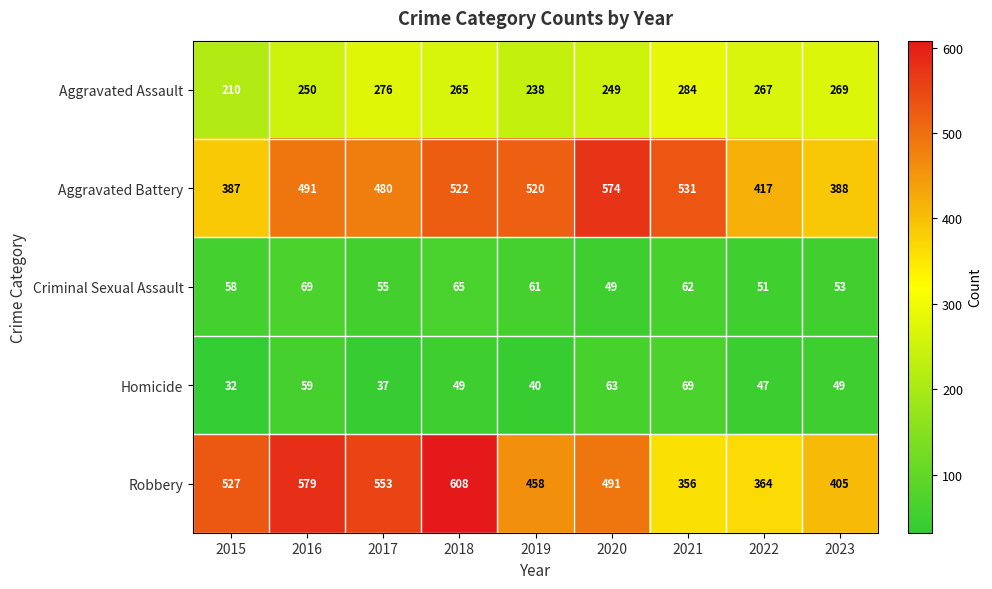

What is the minimum value shown in the chart?

32